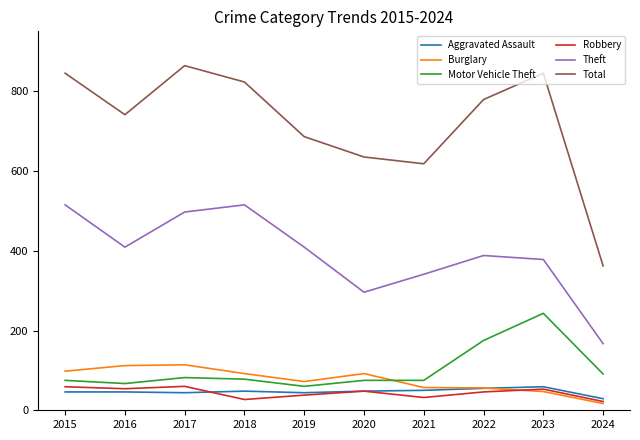

Is the value of Theft at 2018 greater than the value of Motor Vehicle Theft at 2018?

Yes